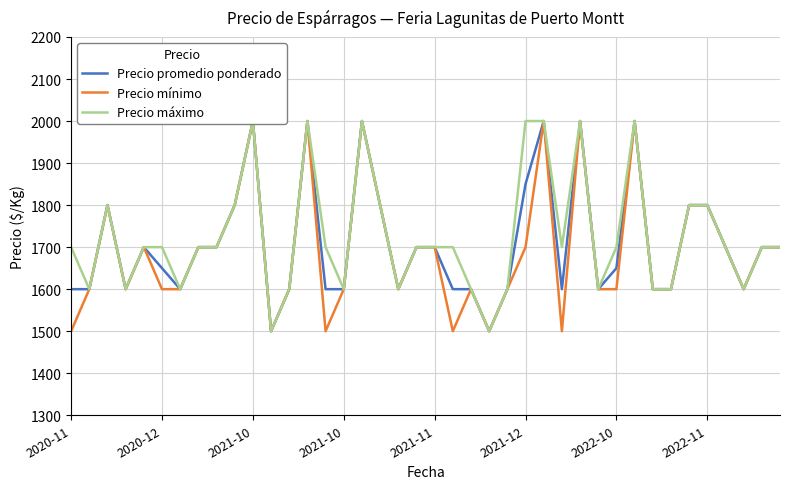

What is the sum of the Precio promedio ponderado values at 31 and 14?

3600